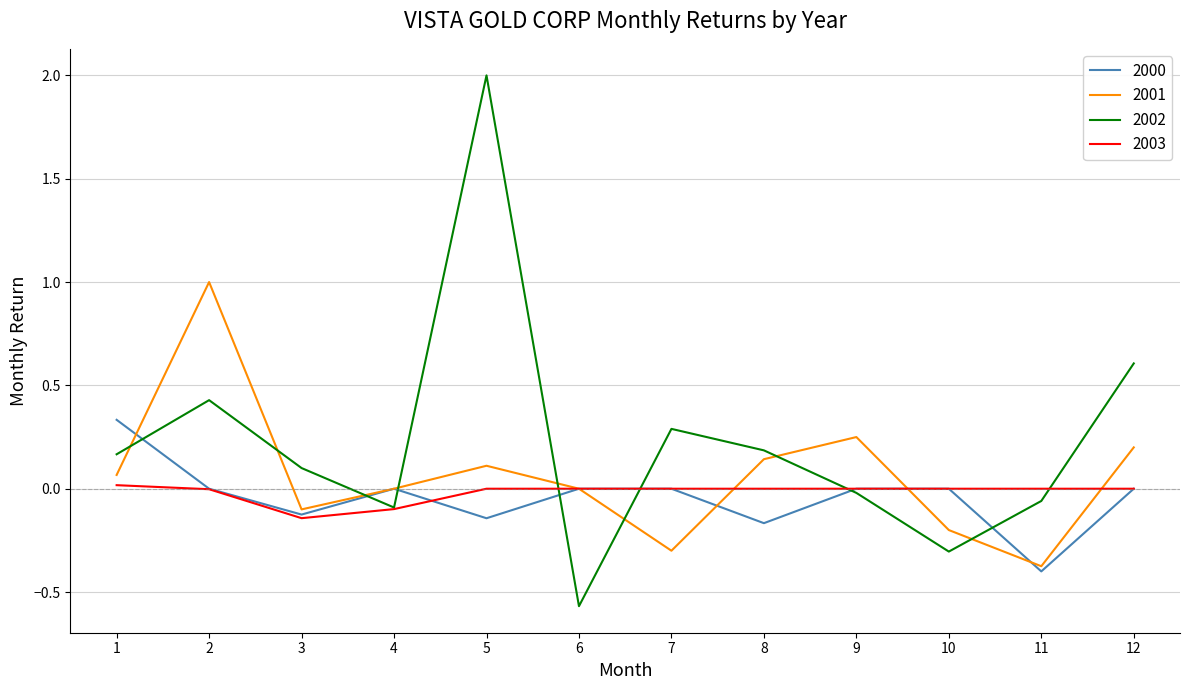

Which series has the widest spread of values?

2002